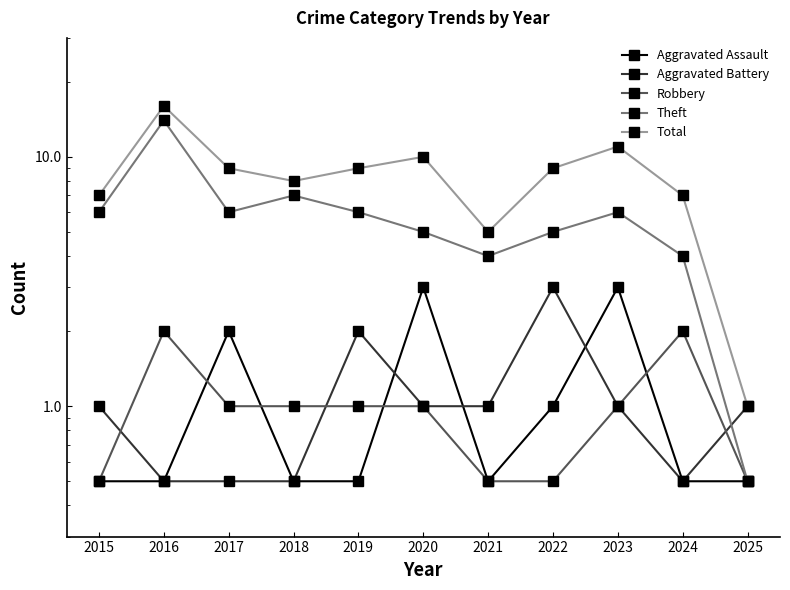

What is the value of the Aggravated Assault point at the 6th from the left?

3.0